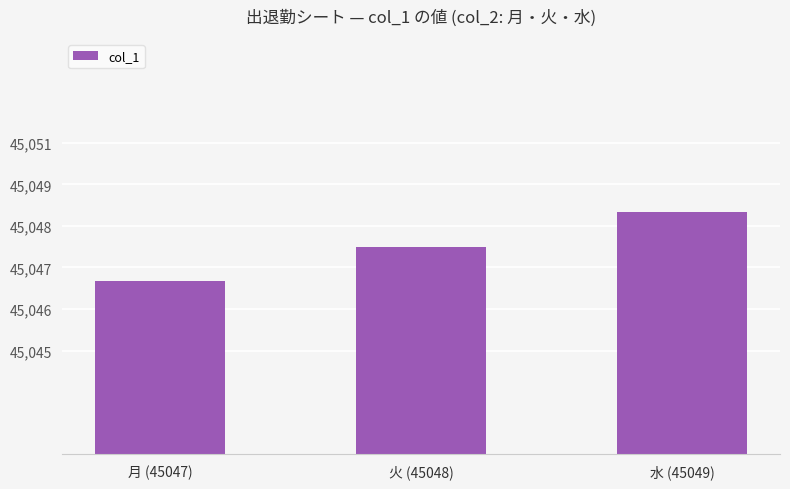

What is the maximum value shown in the chart?

45049